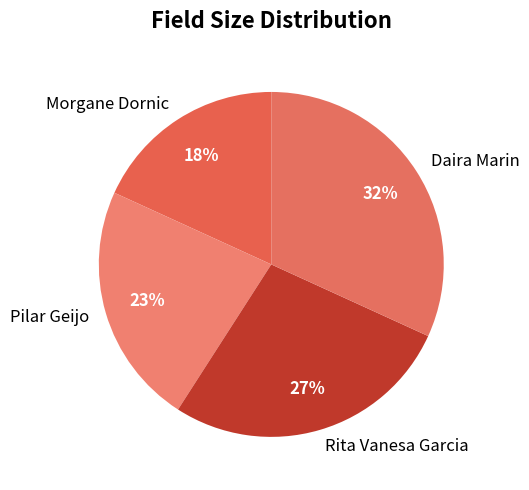

Which category has the smallest portion of the pie?

Morgane Dornic